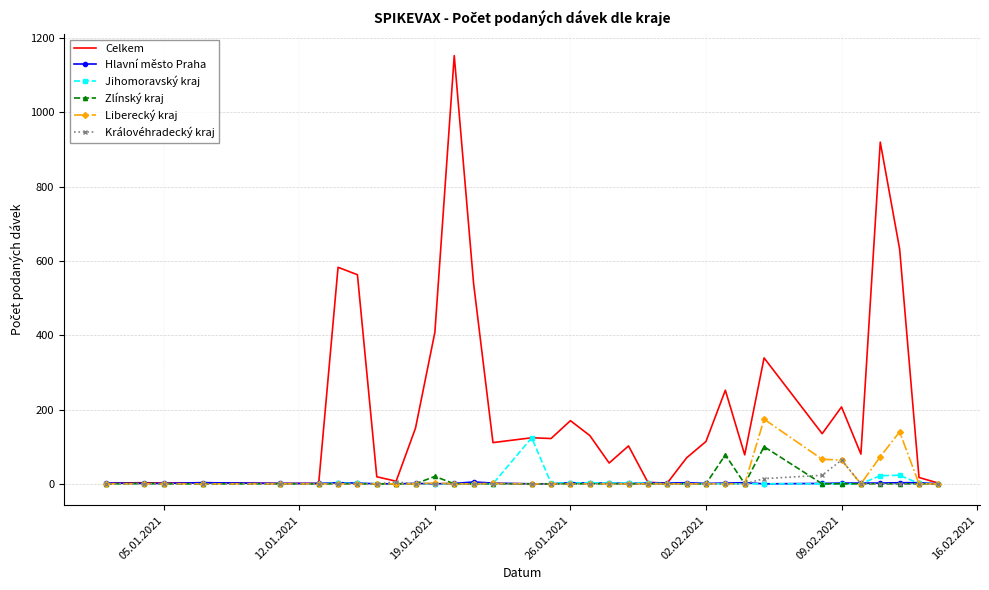

Which series has the largest range (max minus min)?

Celkem